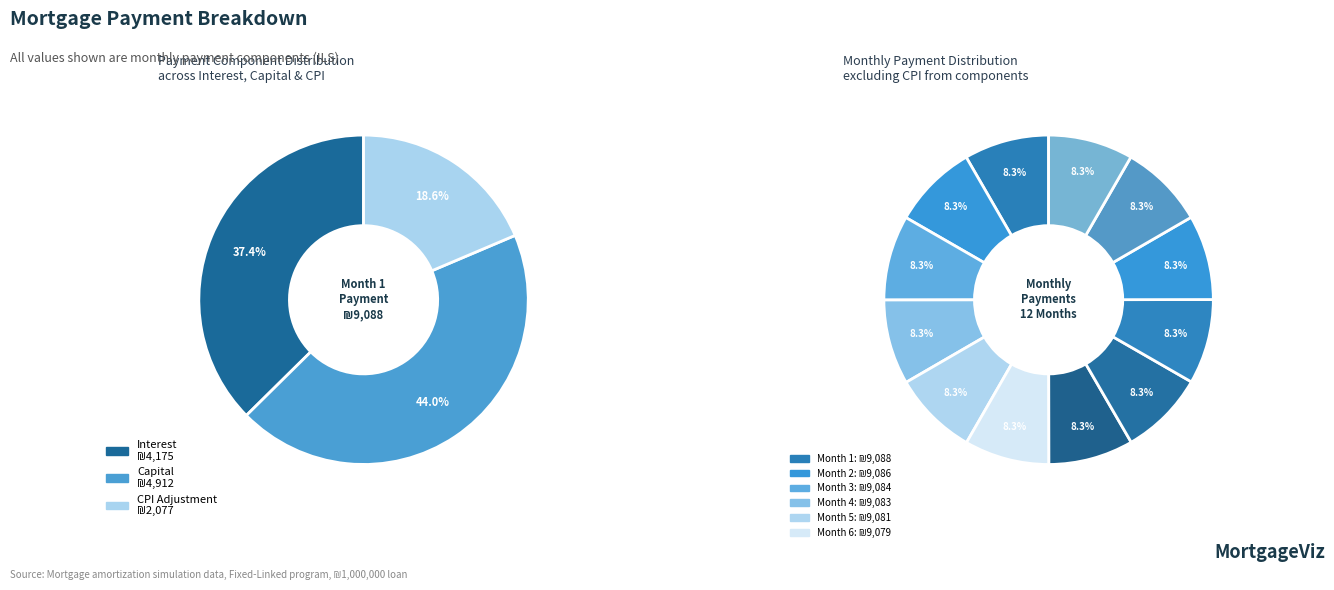

How many slices are in this pie chart?

12